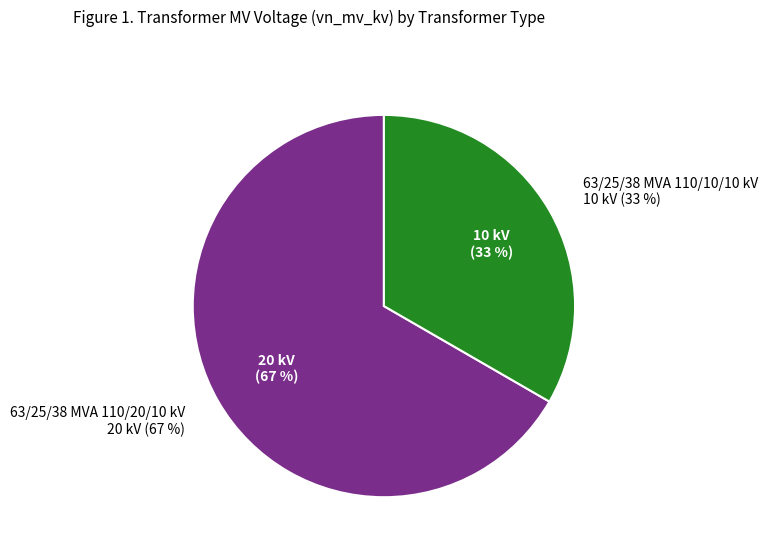

Is 63/25/38 MVA 110/20/10 kV the majority of the pie?

Yes